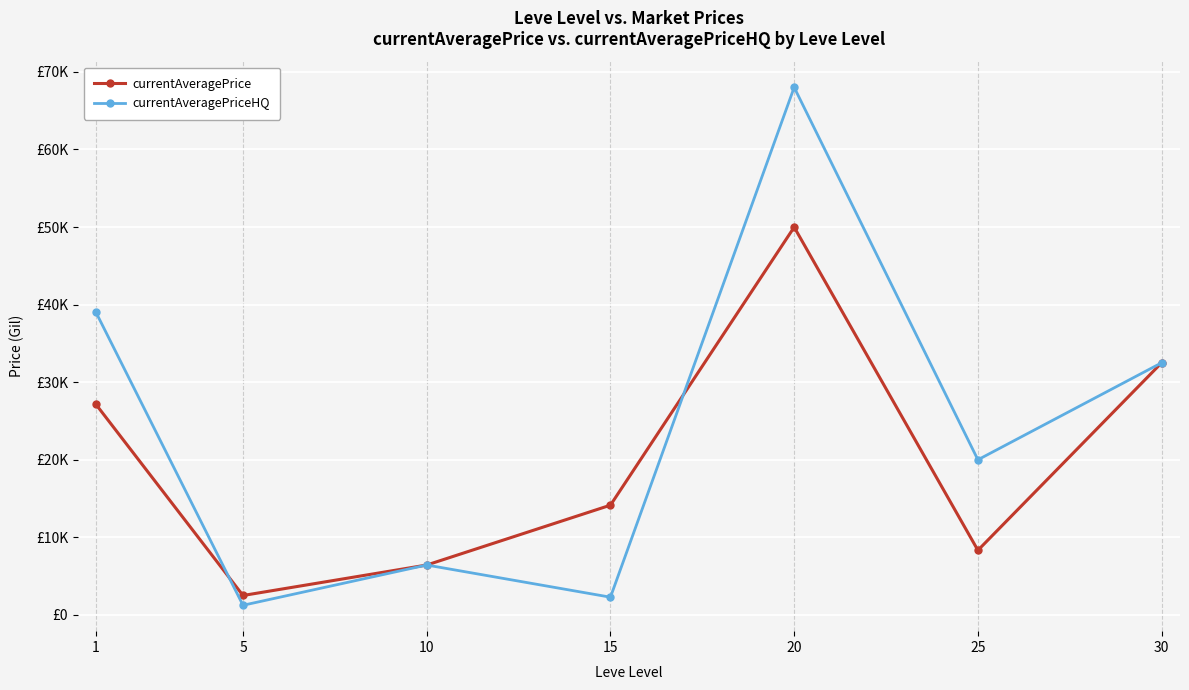

List the labels in order of currentAveragePrice value, smallest first.

5, 10, 25, 15, 1, 30, 20